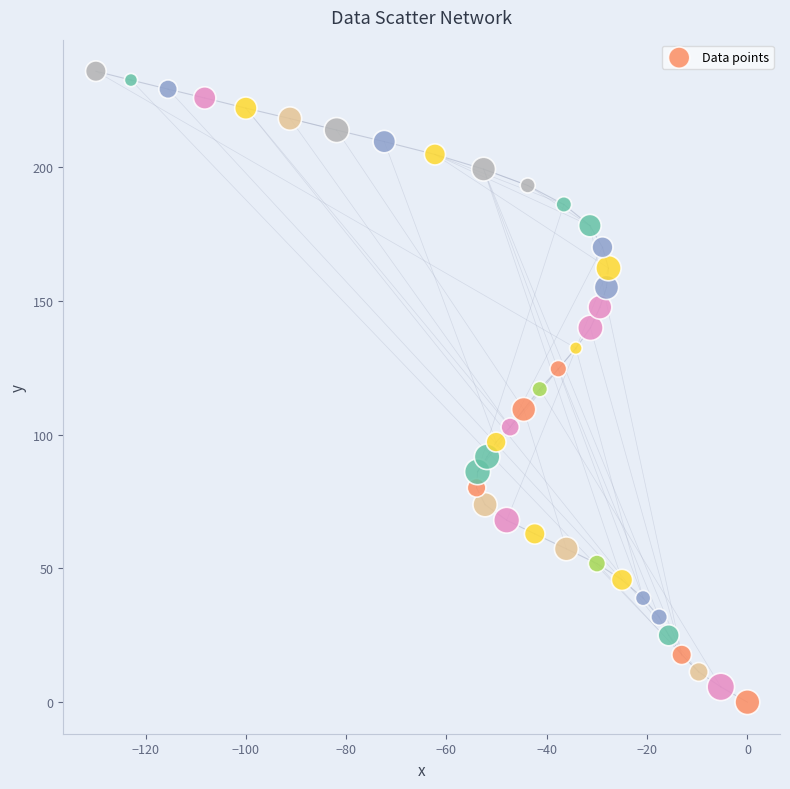

What is the range of X values (max minus min)?

129.9